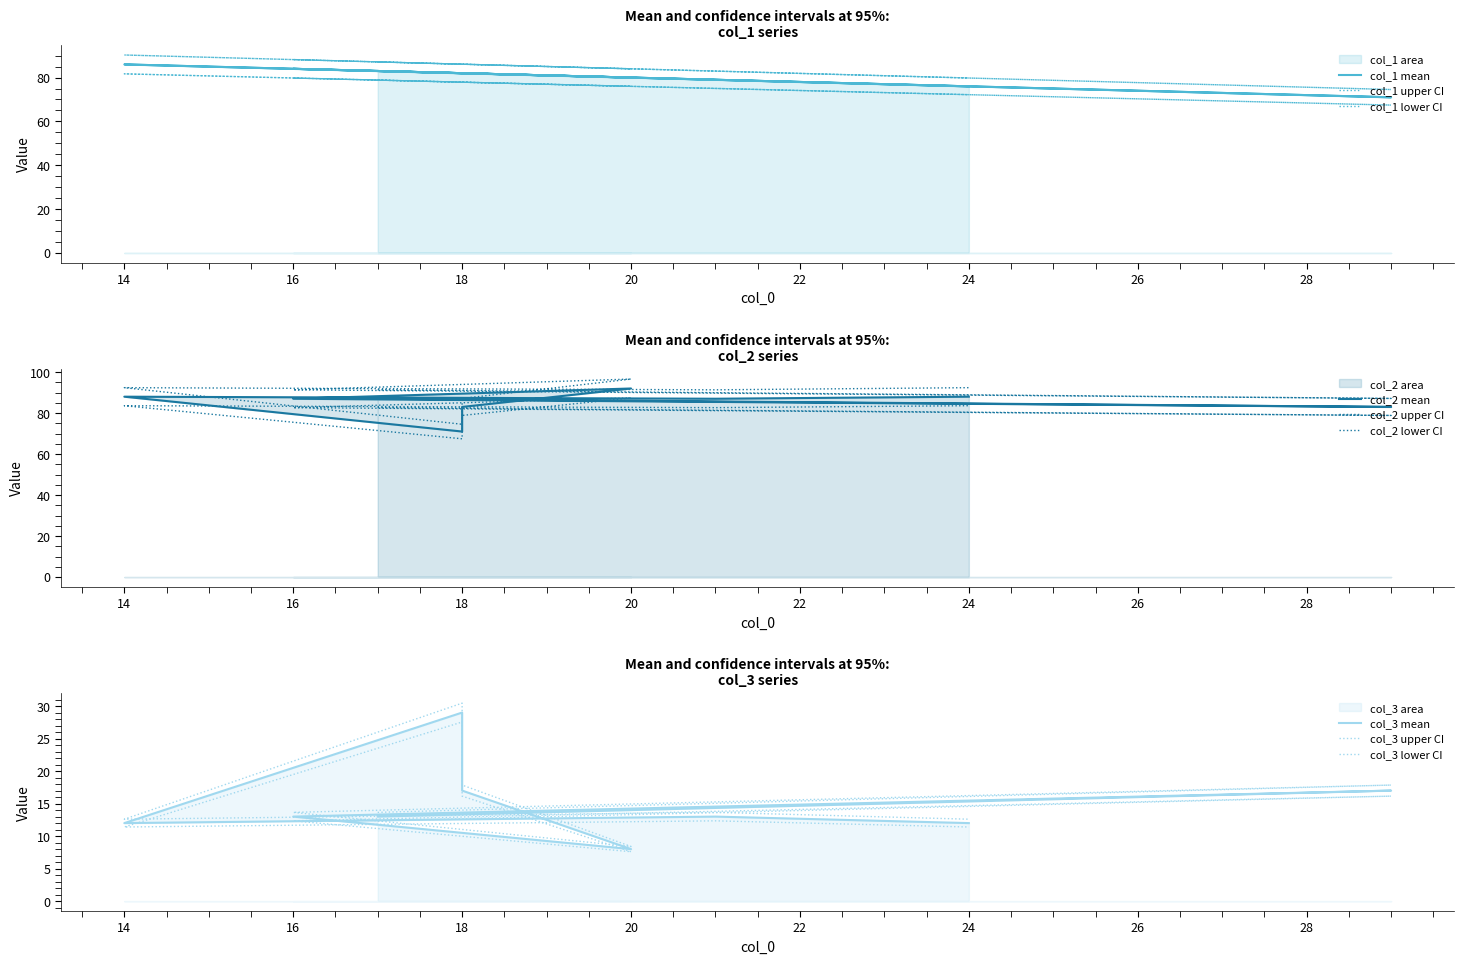

True or false: col_2 has a value of 146.5 at 14.

False